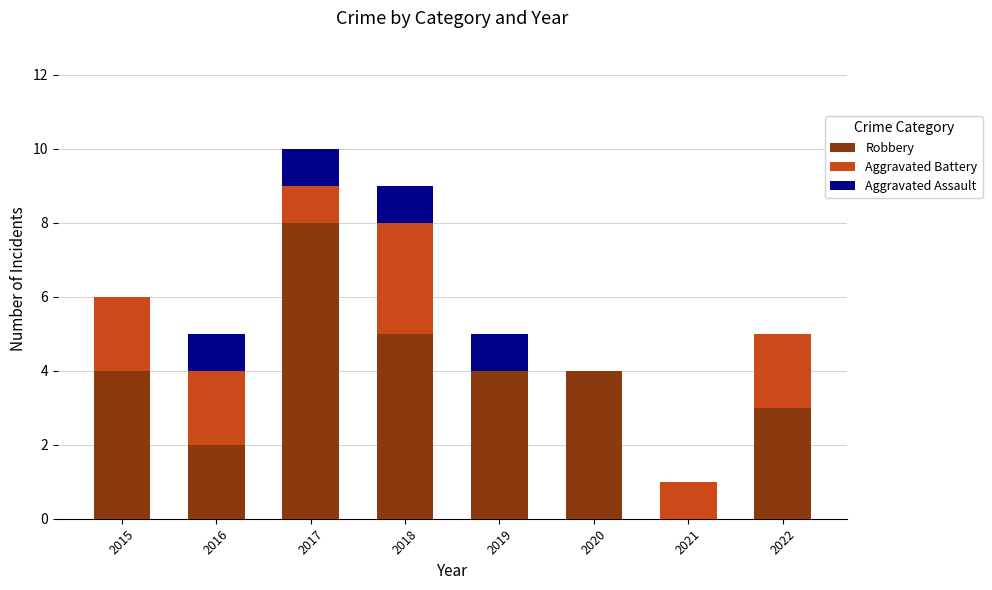

Reading right to left, what are the values for Robbery?

2022=3	2021=0	2020=4	2019=4	2018=5	2017=8	2016=2	2015=4